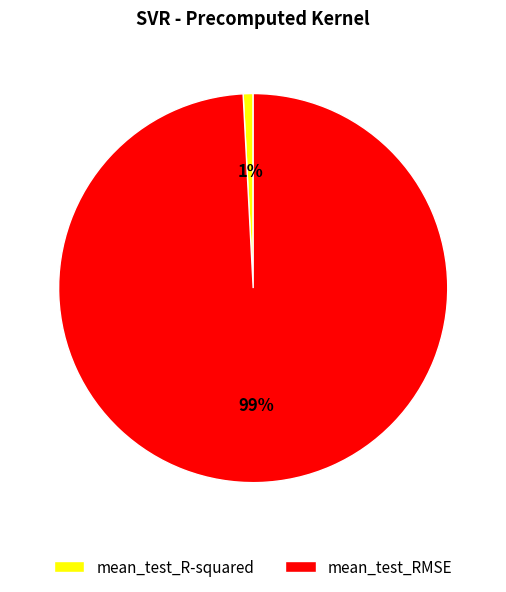

Is the sum of mean_test_R-squared and mean_test_RMSE greater than half?

Yes